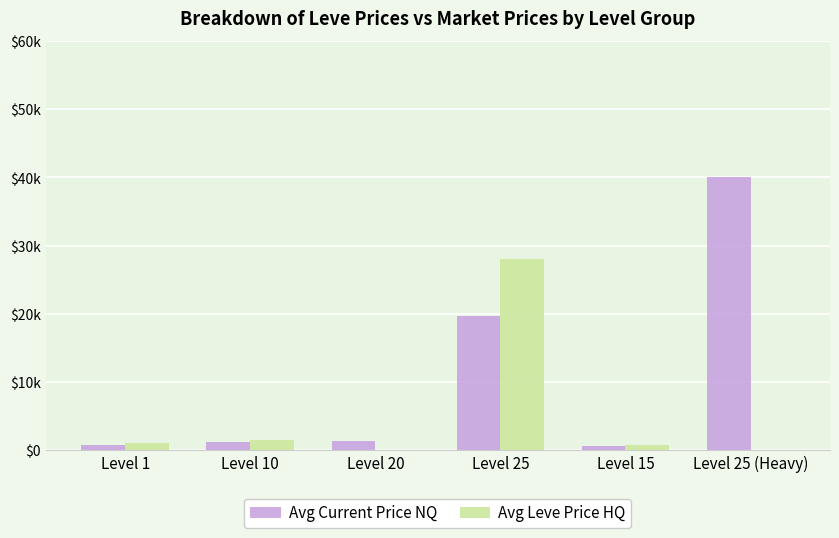

What are all the series names shown in the legend?

Avg Current Price NQ, Avg Leve Price HQ